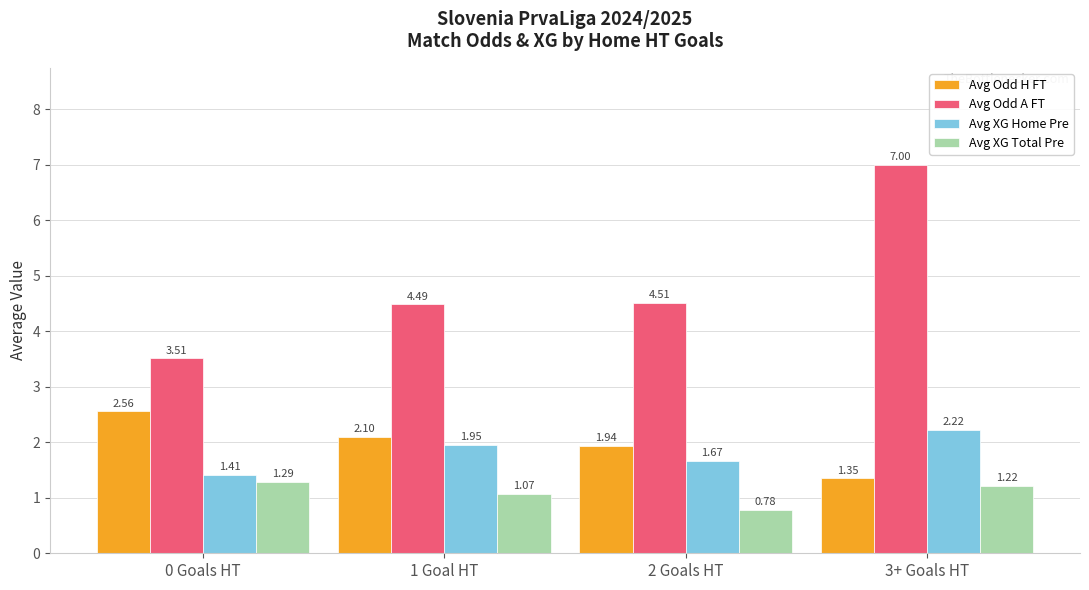

What is the label of the 1st bar from the right?

3+ Goals HT